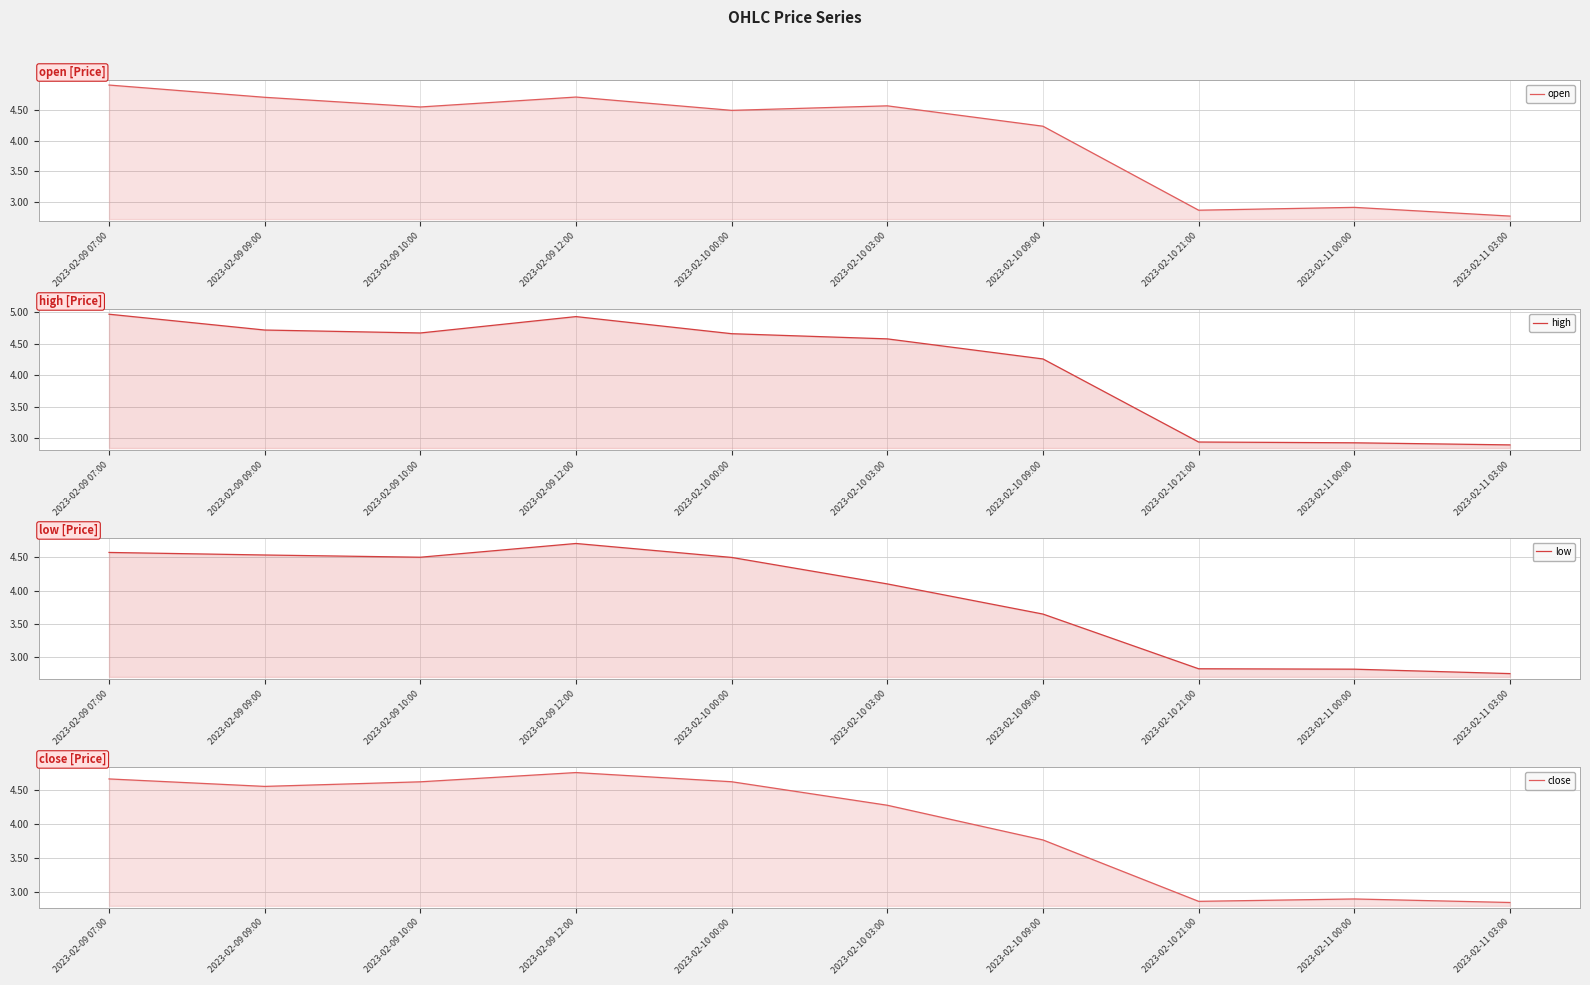

What position from the left is 2023-02-09 07:00?

1